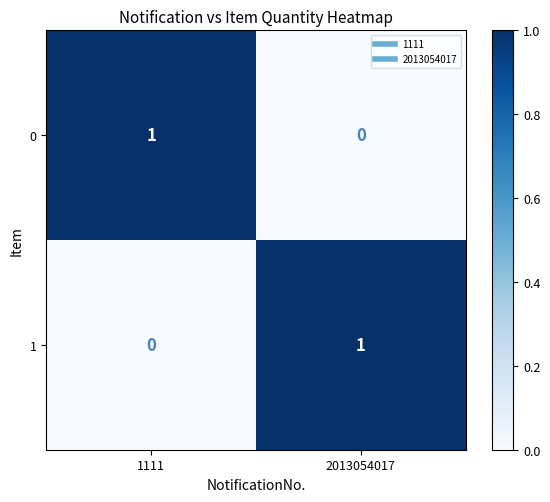

Is the value of 1 at 1111 greater than the value of 0 at 1111?

No